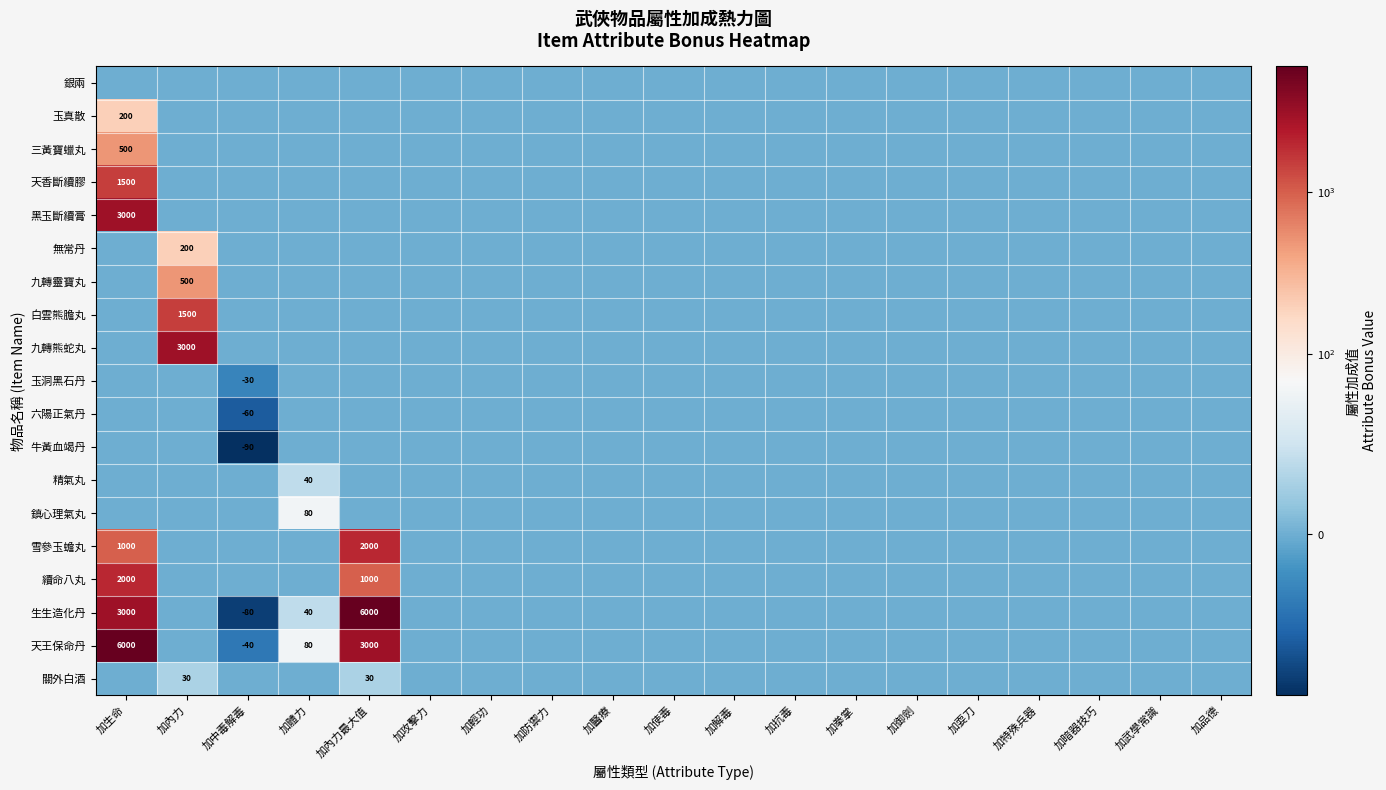

What is the spread (max minus min) of values at 加體力?

80